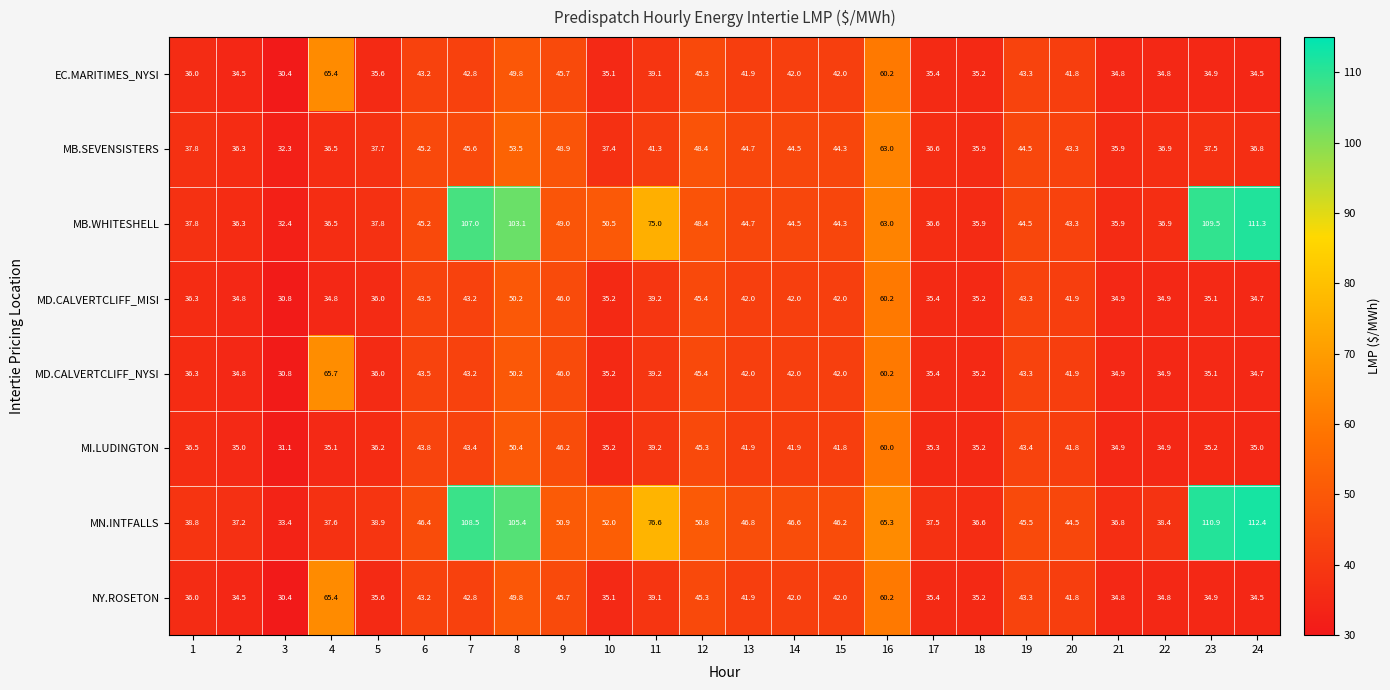

At which category does the chart reach its peak across all series?

24